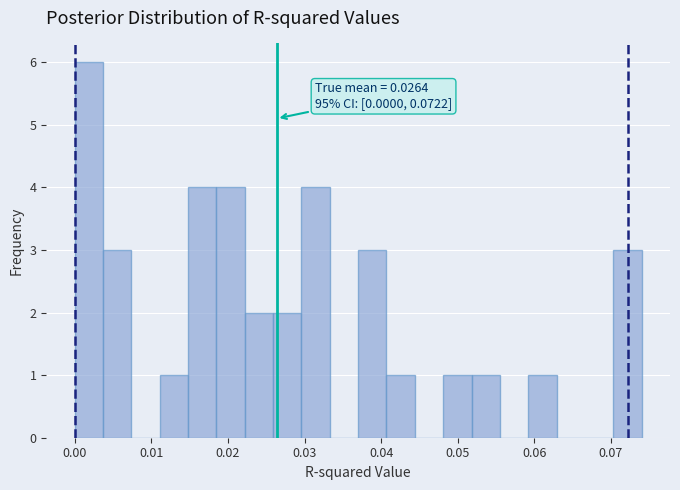

Read against the x-axis, roughly where is the centre of the tallest bar?

0.002